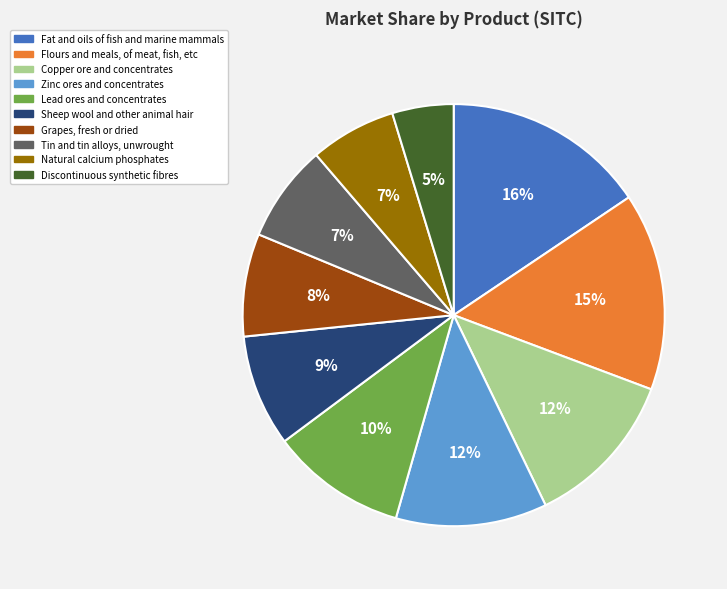

Is it true that Lead ores and concentrates is 10% of the pie?

True